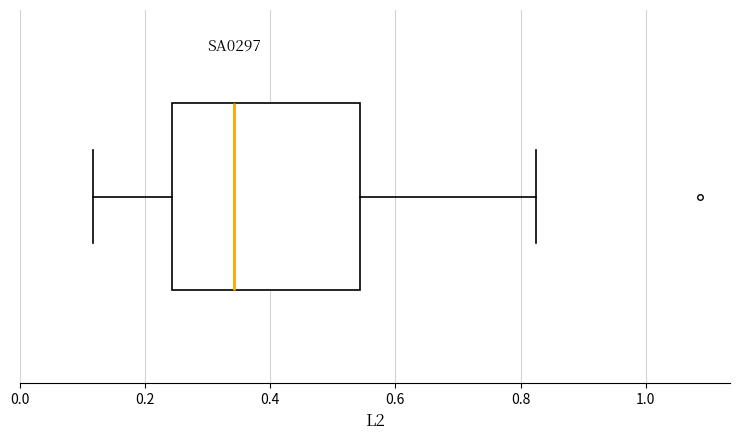

Where does the left whisker of the box end on the x-axis? The values are not printed on the chart, so give them approximately, as read against the axis.

0.12